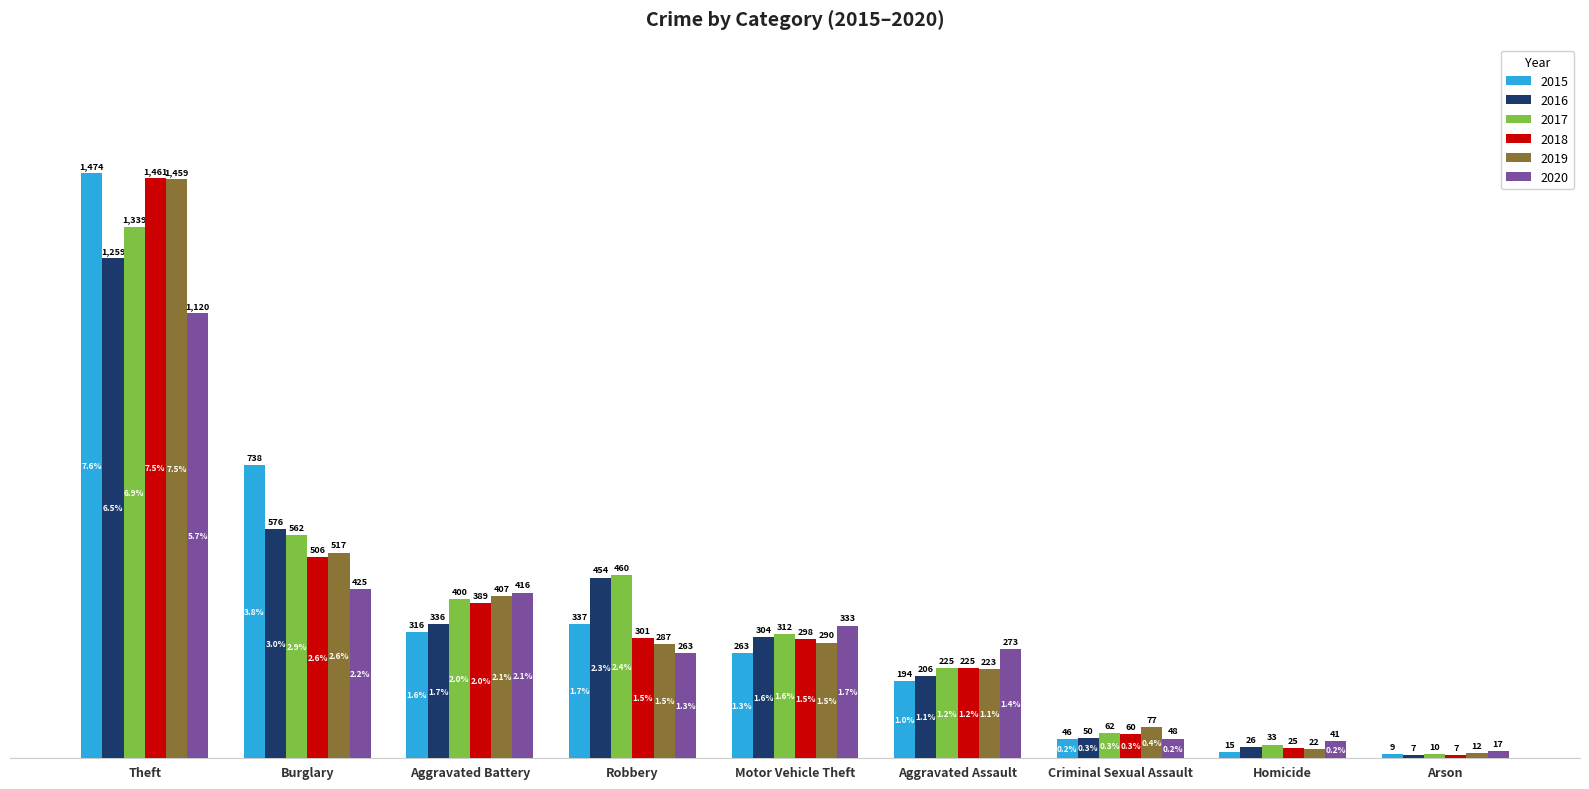

Reading left to right, extract all data points from this chart.

2015: 1474	738	316	337	263	194	46	15	9
2016: 1259	576	336	454	304	206	50	26	7
2017: 1339	562	400	460	312	225	62	33	10
2018: 1461	506	389	301	298	225	60	25	7
2019: 1459	517	407	287	290	223	77	22	12
2020: 1120	425	416	263	333	273	48	41	17